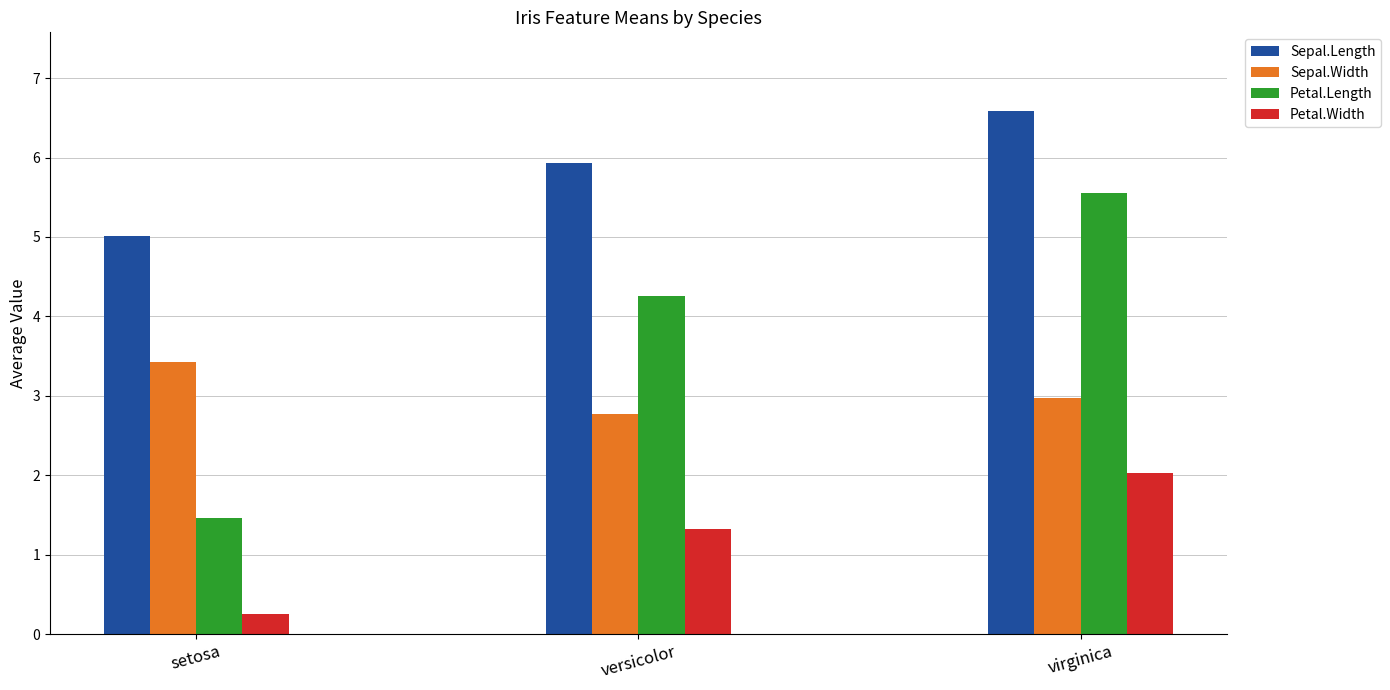

What is the difference between the maximum and minimum values in the Petal.Width series?

1.8